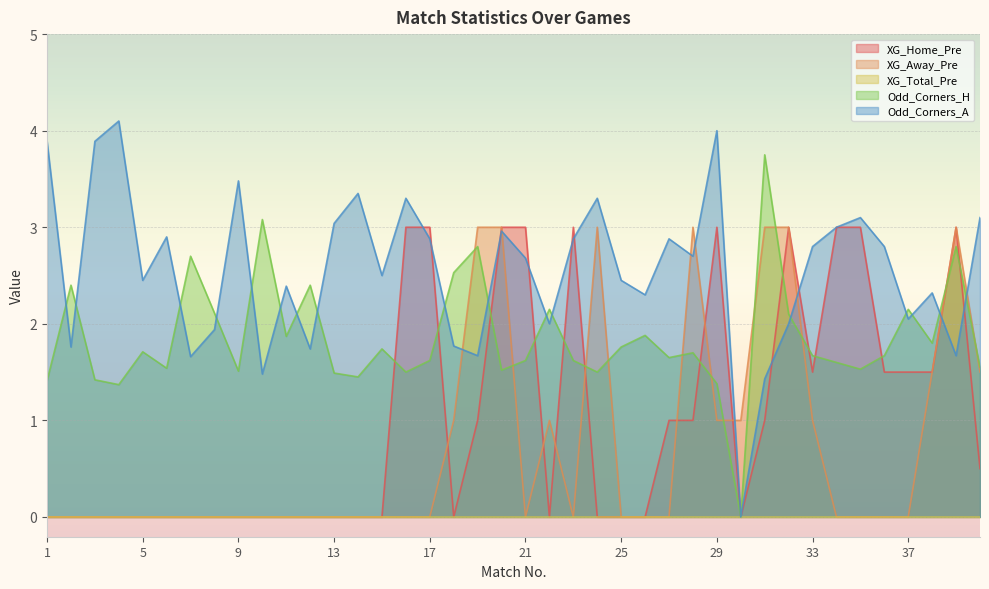

How many lines are shown in the chart?

5